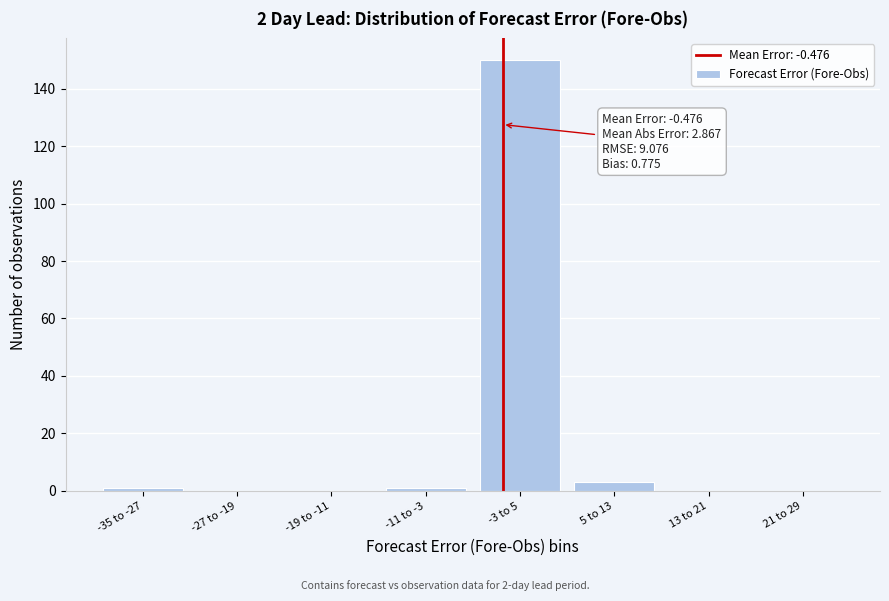

Reading right to left, transcribe all the data shown in this chart.

21 to 29=0	13 to 21=0	5 to 13=3	-3 to 5=150	-11 to -3=1	-19 to -11=0	-27 to -19=0	-35 to -27=1